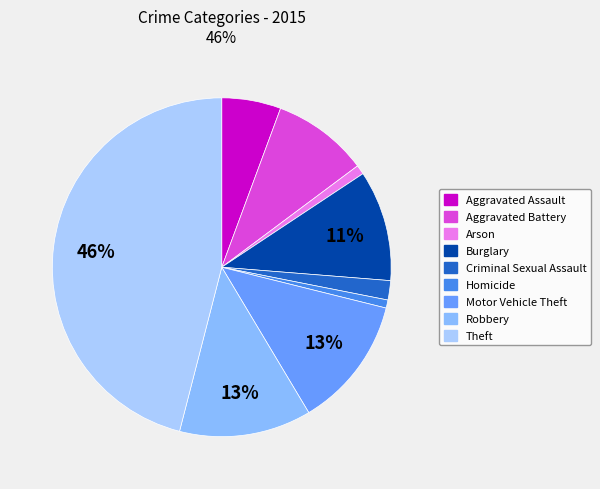

Count the number of slices in the pie.

9